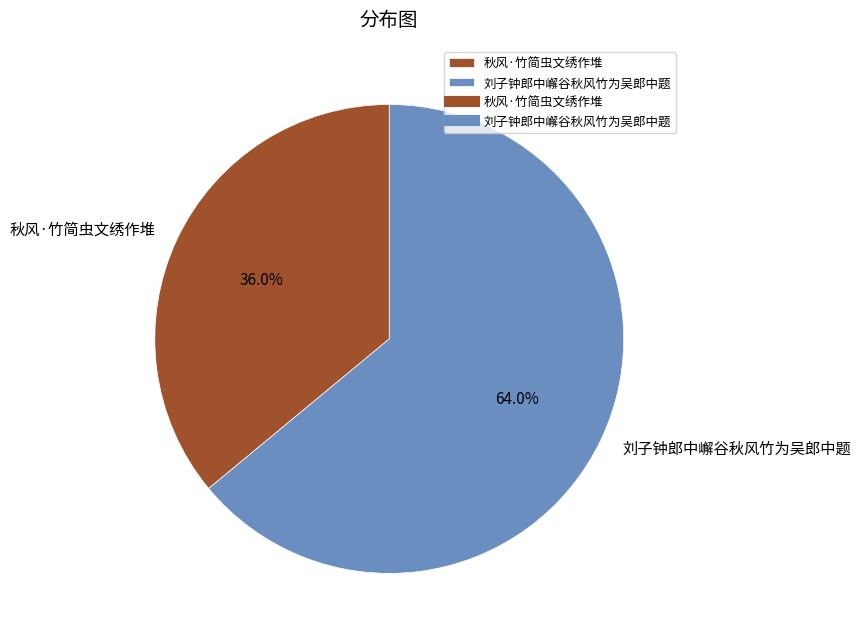

What percentage is the 刘子钟郎中嶰谷秋风竹为吴郎中题 slice, to the nearest percent?

64%